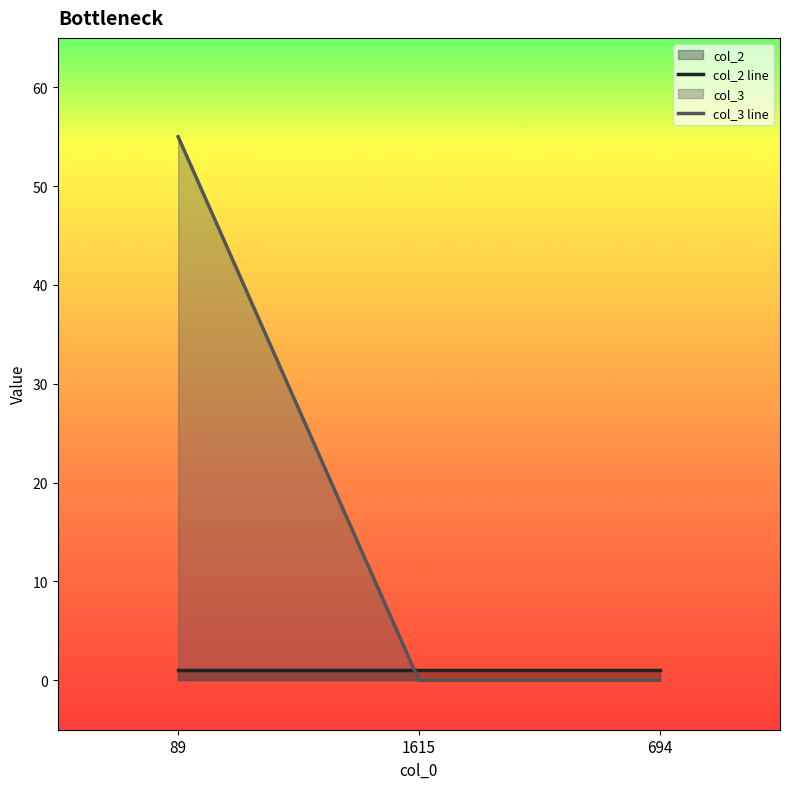

What is the change in value from 89 to 1615?

-55